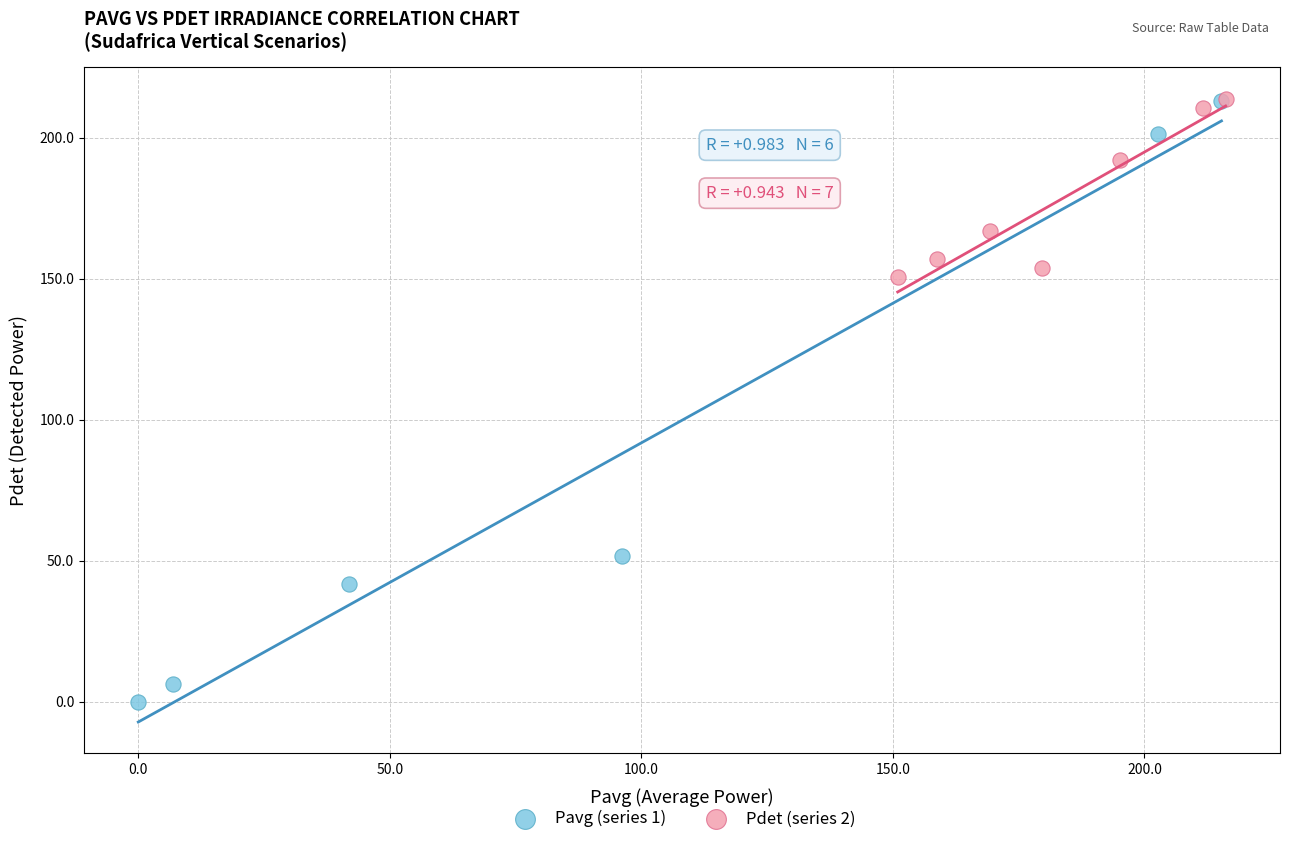

Which series has the widest spread of Y values?

Pavg (series 1)